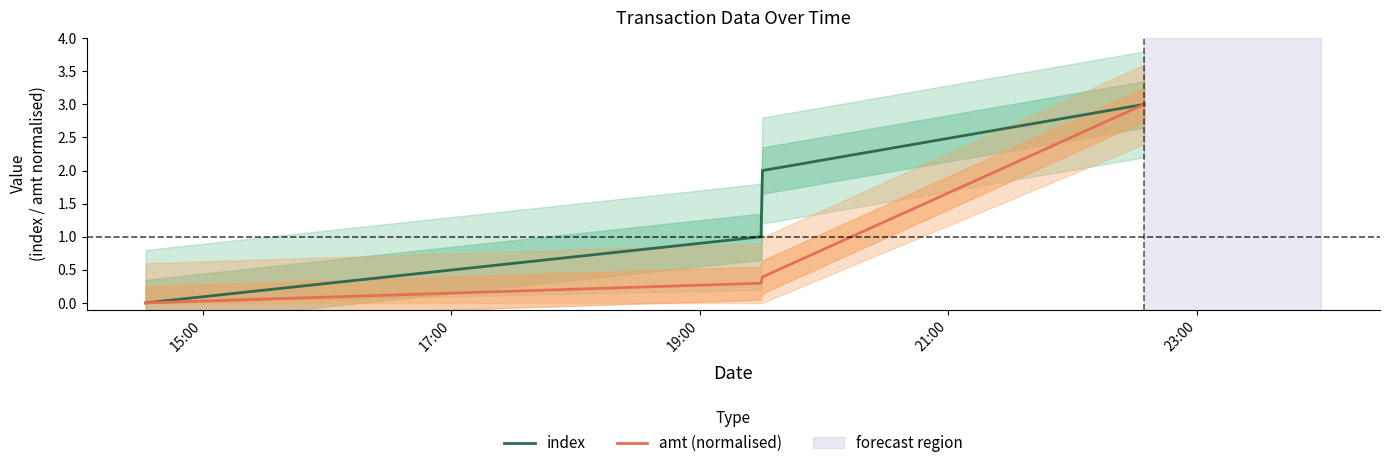

What is the maximum value for amt (normalised)?

3.0